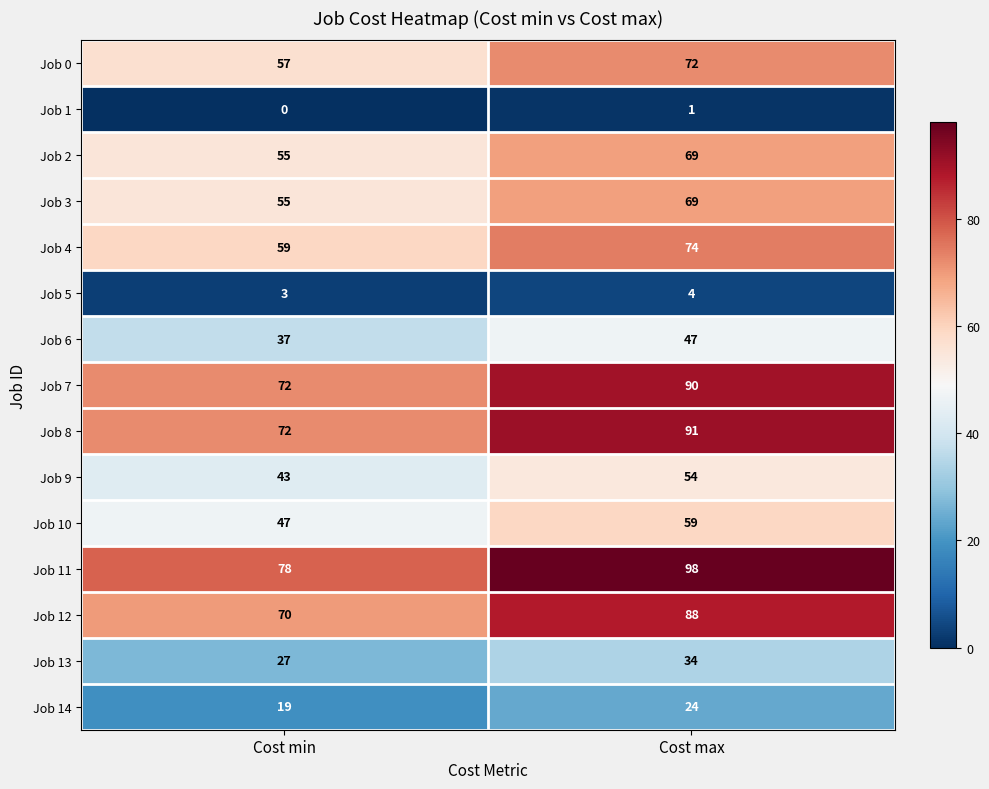

The Job 14 series shows 19 at Cost min. True or false?

True